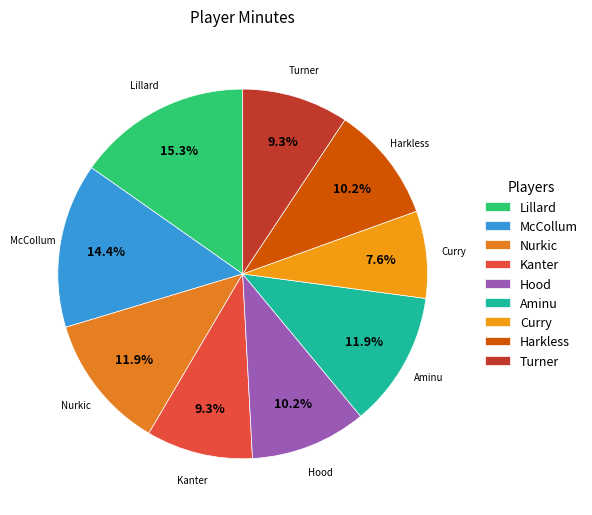

What percentage is the Curry slice, to the nearest percent?

8%